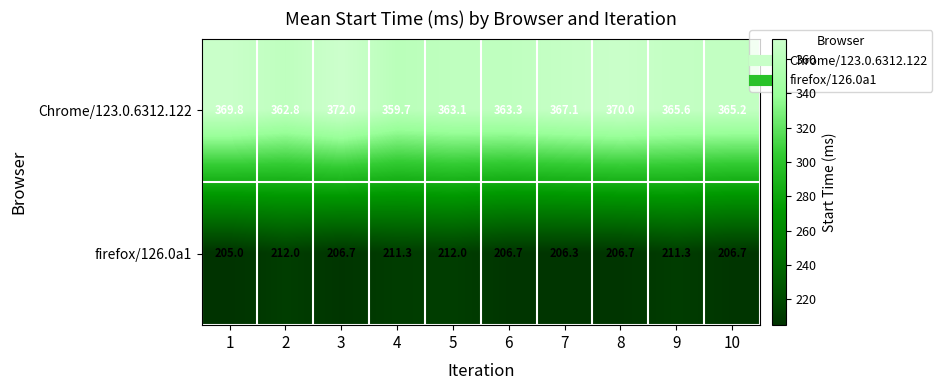

List the series in order of their overall mean, highest first.

Chrome/123.0.6312.122, firefox/126.0a1